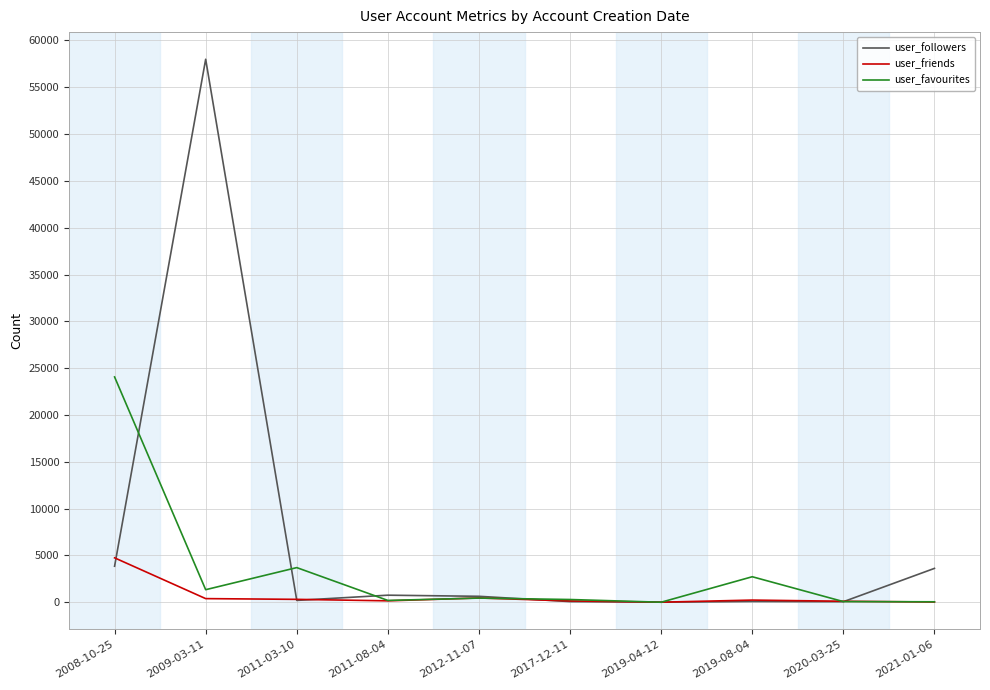

What are all the series names shown in the legend?

user_followers, user_friends, user_favourites